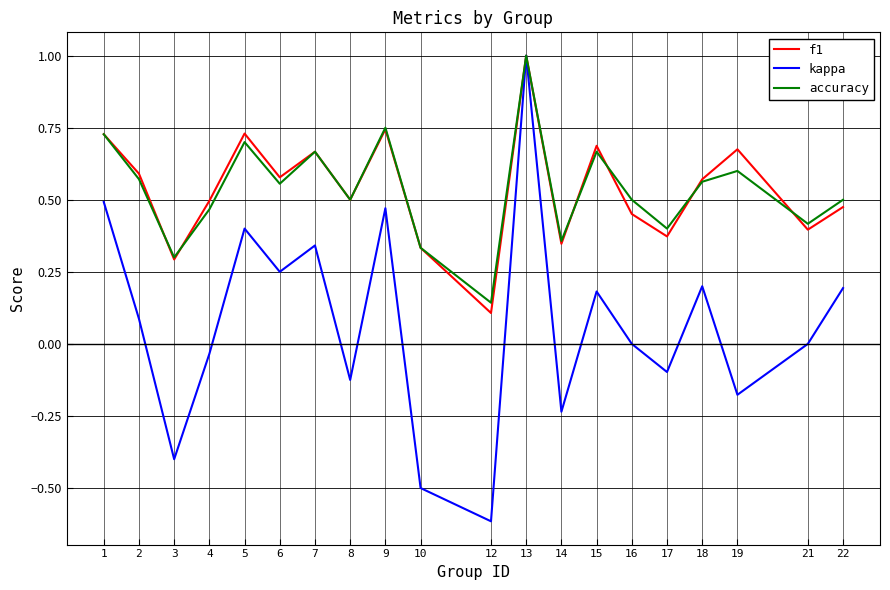

Which series has the widest spread of values?

kappa